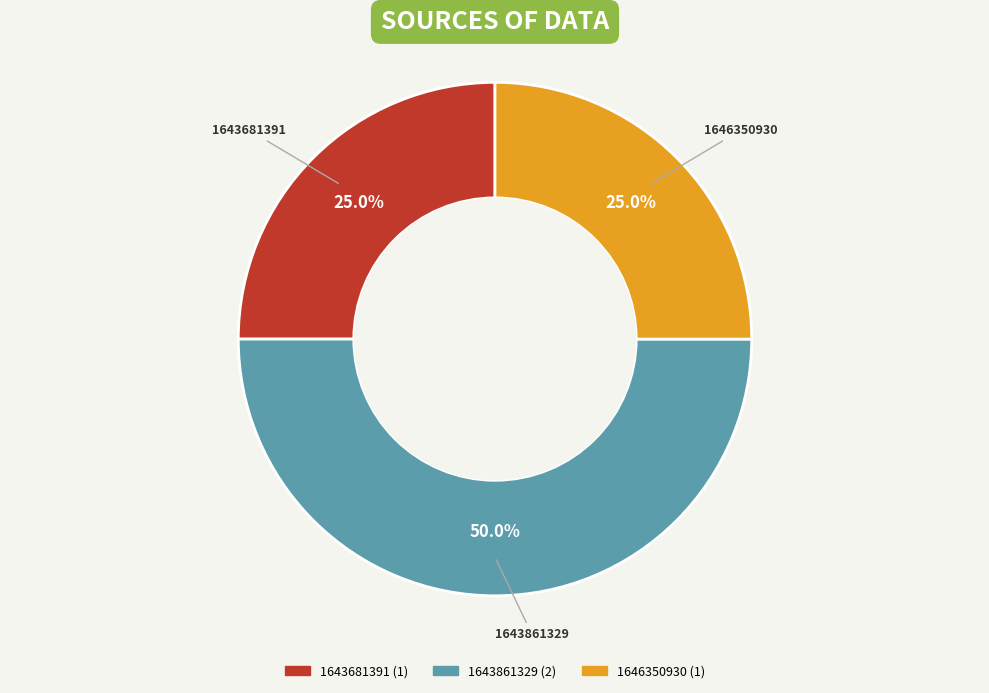

Does 1643681391 represent more than half of the total?

No